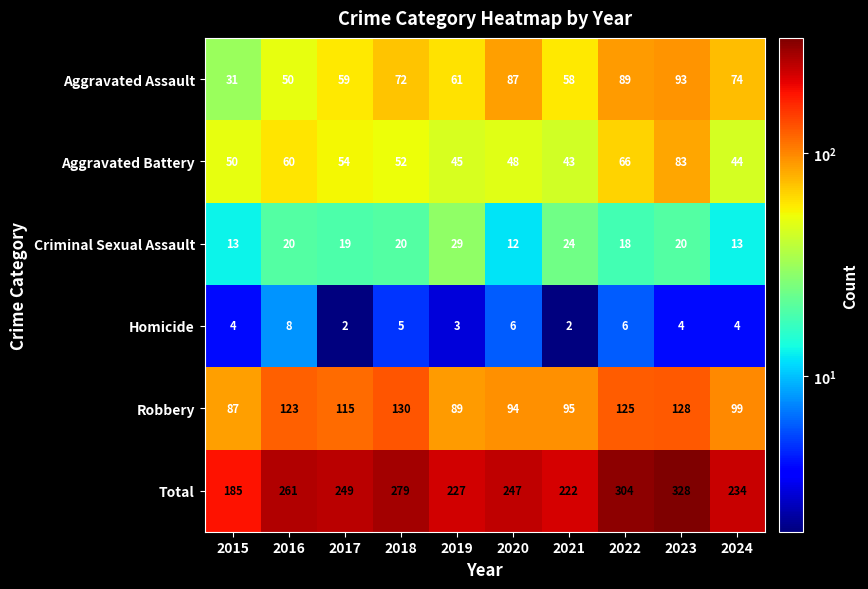

At how many categories does at least one series exceed 312?

1